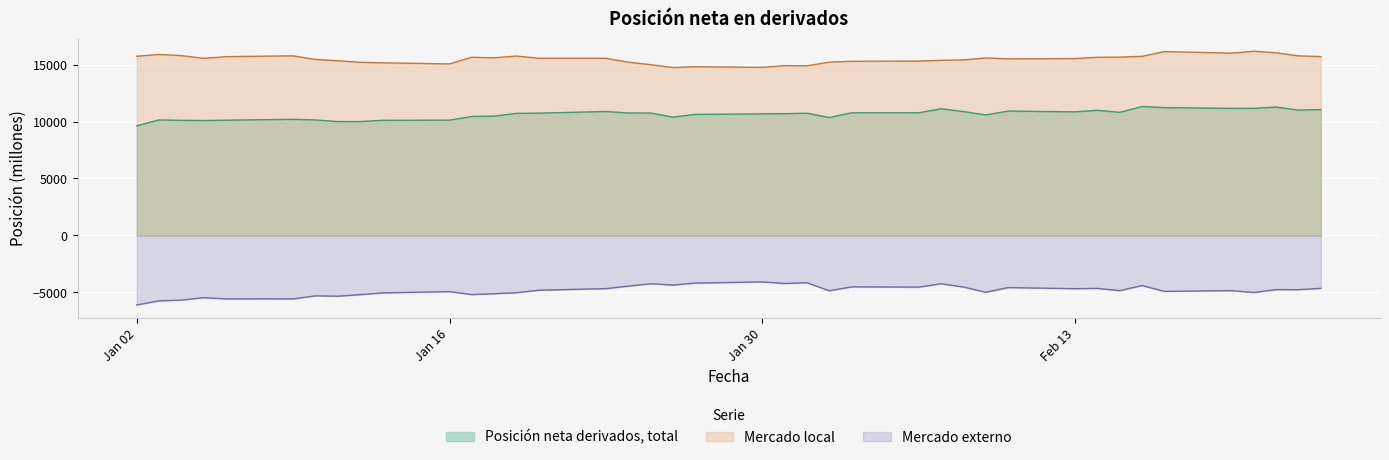

The value of Mercado externo at 14-02-2012 is -4657. True or false?

True